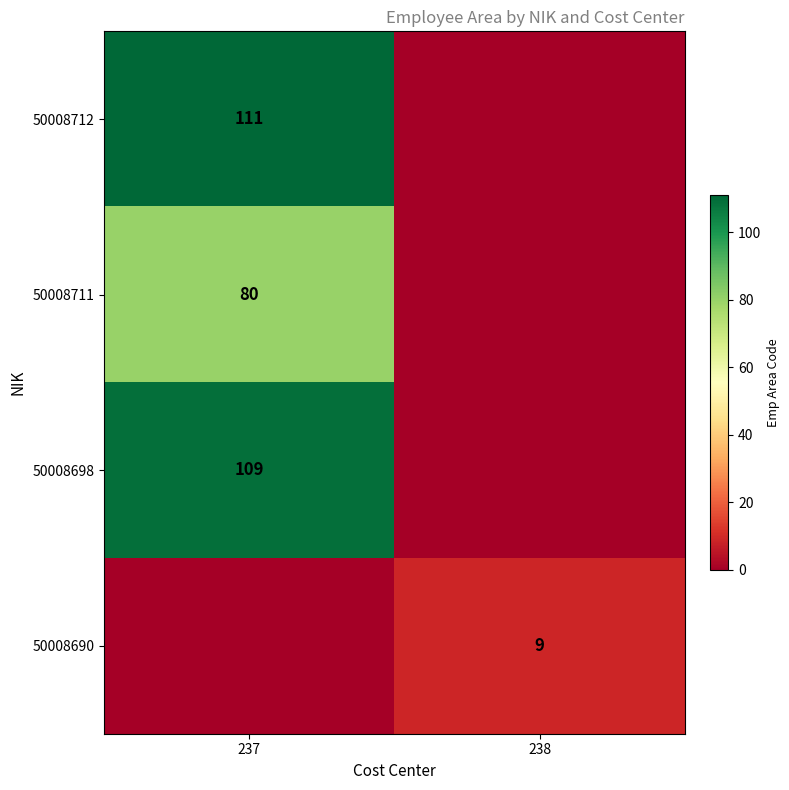

Is it true that 50008712 equals 151 at 237?

False